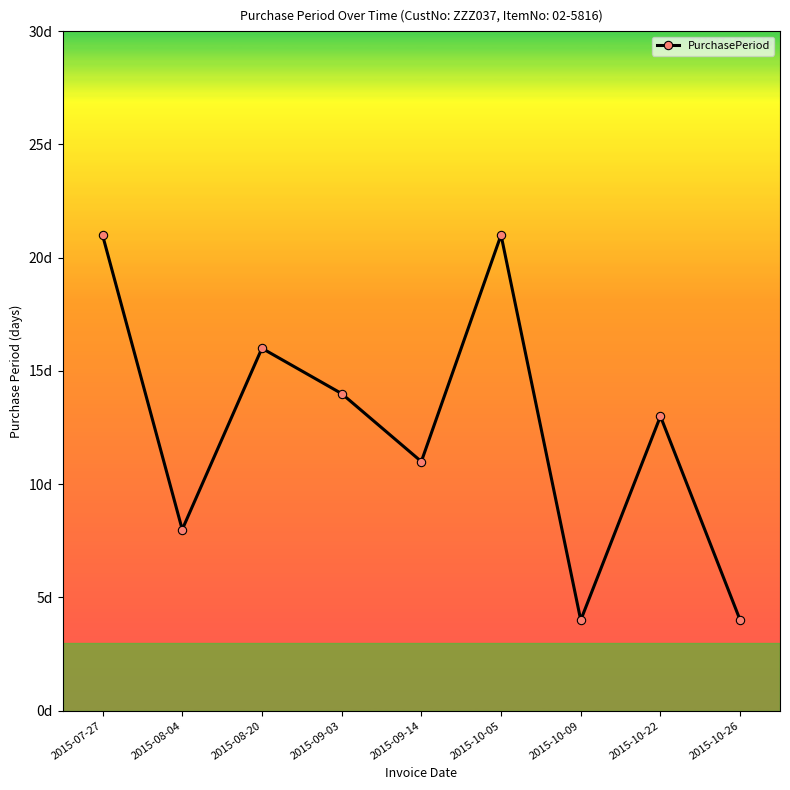

What position from the left is 2015-09-14?

5